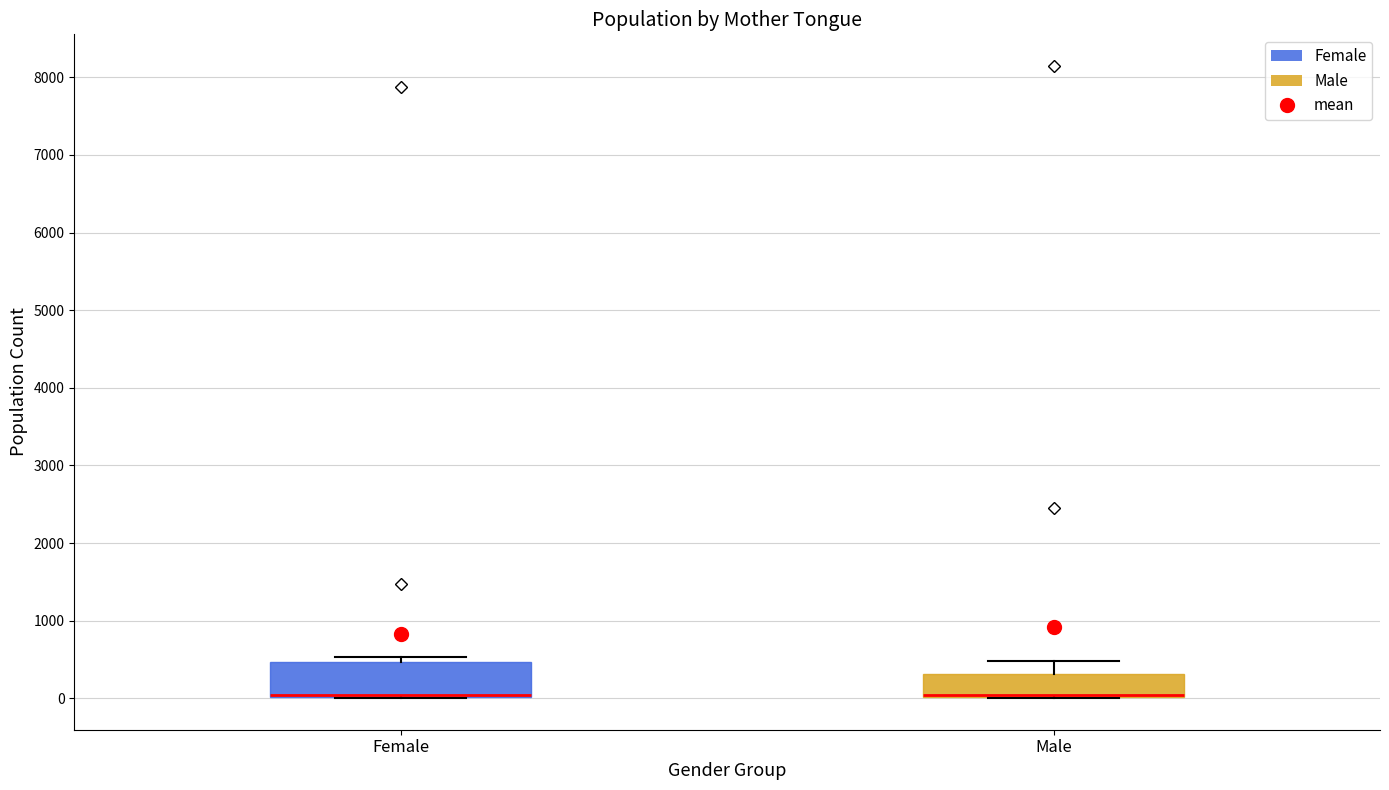

Where is the upper edge of the box for Female on the y-axis? The values are not printed on the chart, so give them approximately, as read against the axis.

500